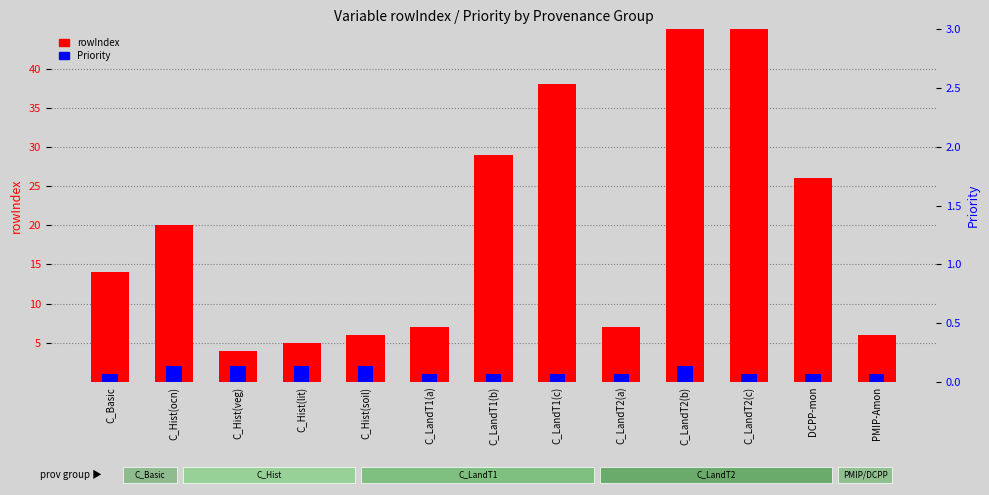

The rowIndex series shows 40 at C_LandT2(c). True or false?

False